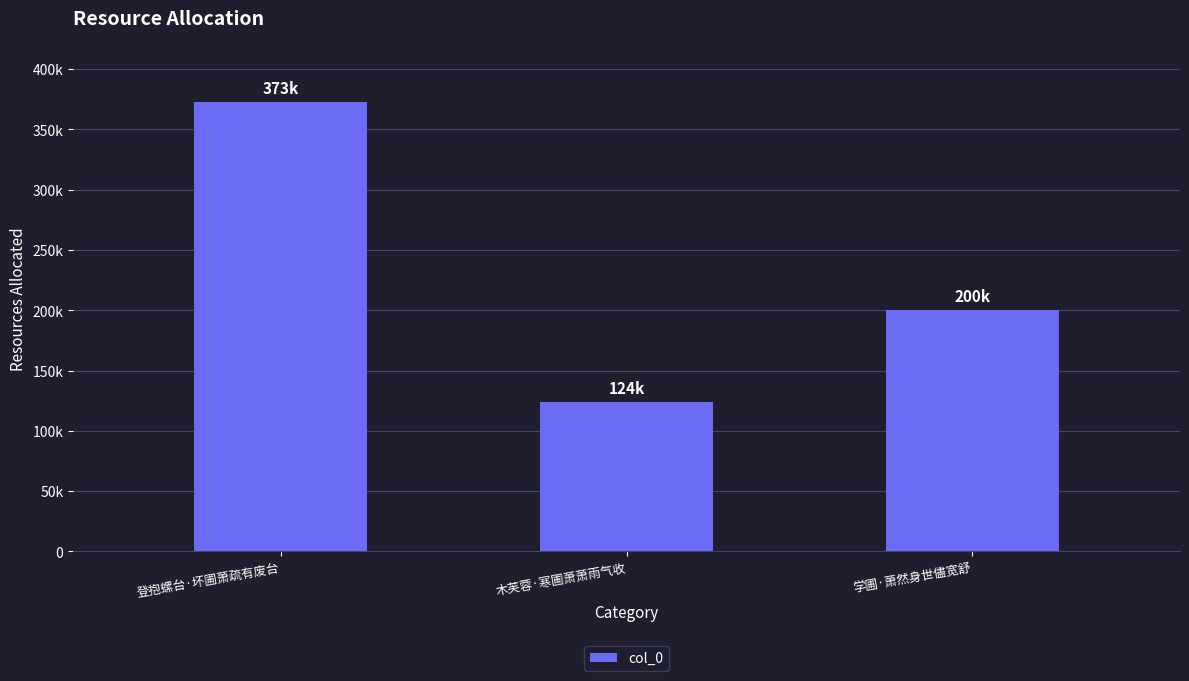

Are the bars horizontal?

No